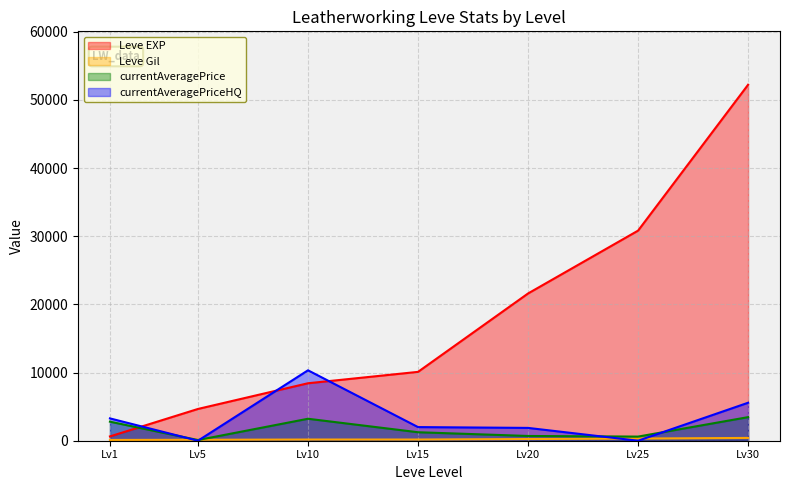

Where is the first local minimum for currentAveragePriceHQ?

Lv5